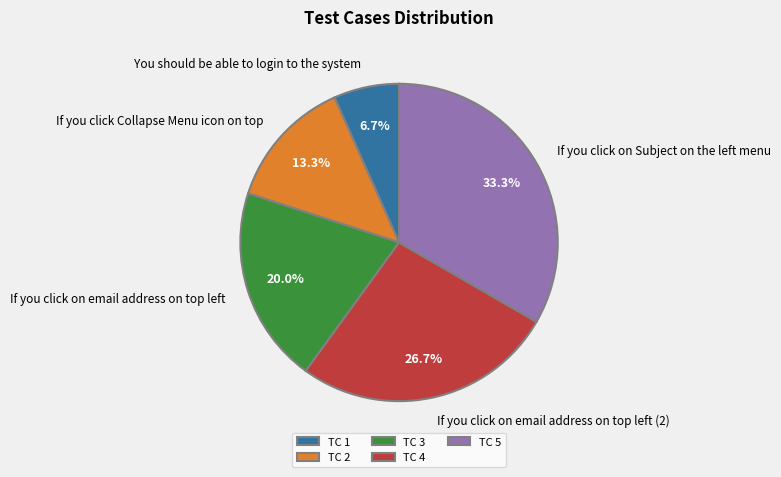

To the nearest percent, what is the average slice percentage?

20%